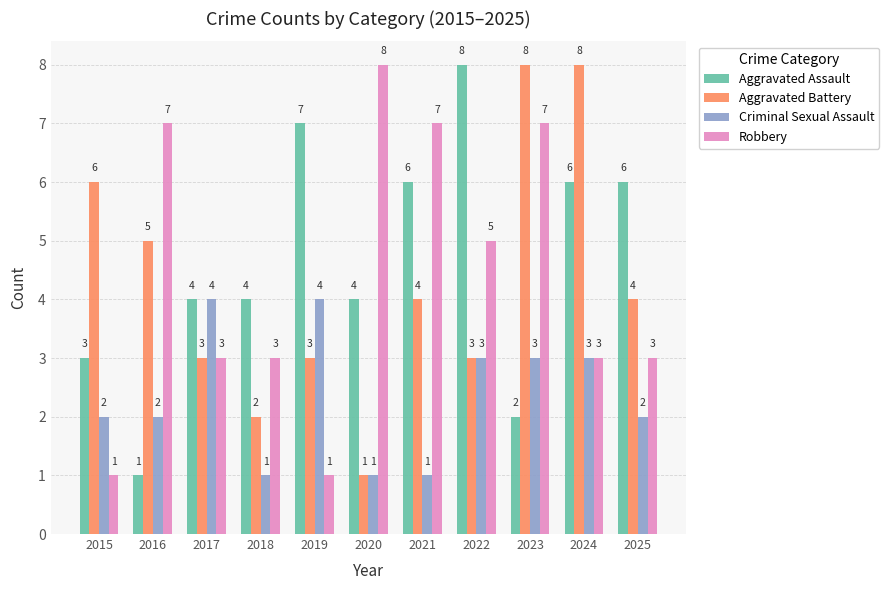

Between 2017 and 2023, which series saw the biggest shift?

Aggravated Battery